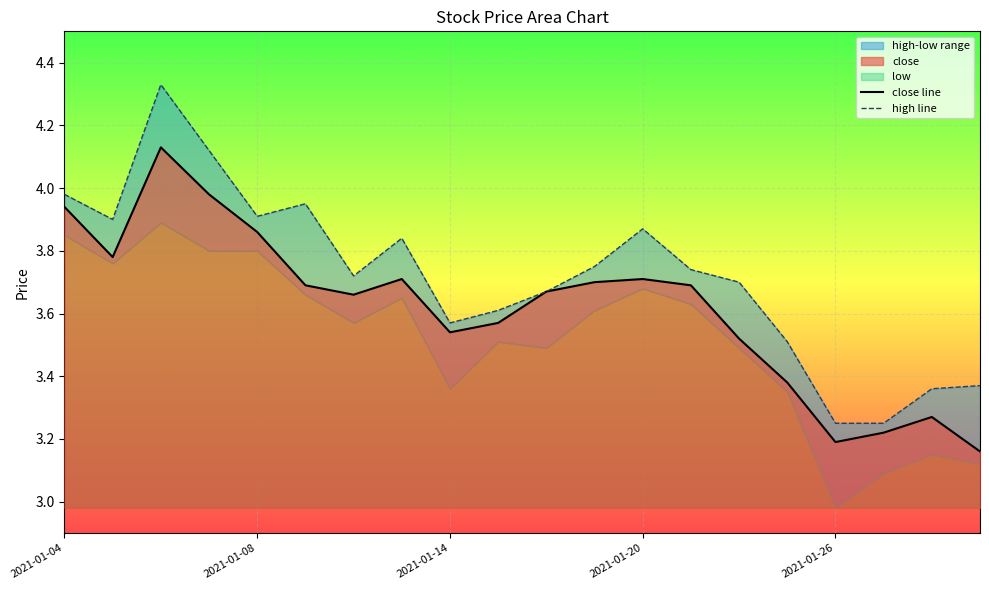

At how many categories does at least one series exceed 4?

2